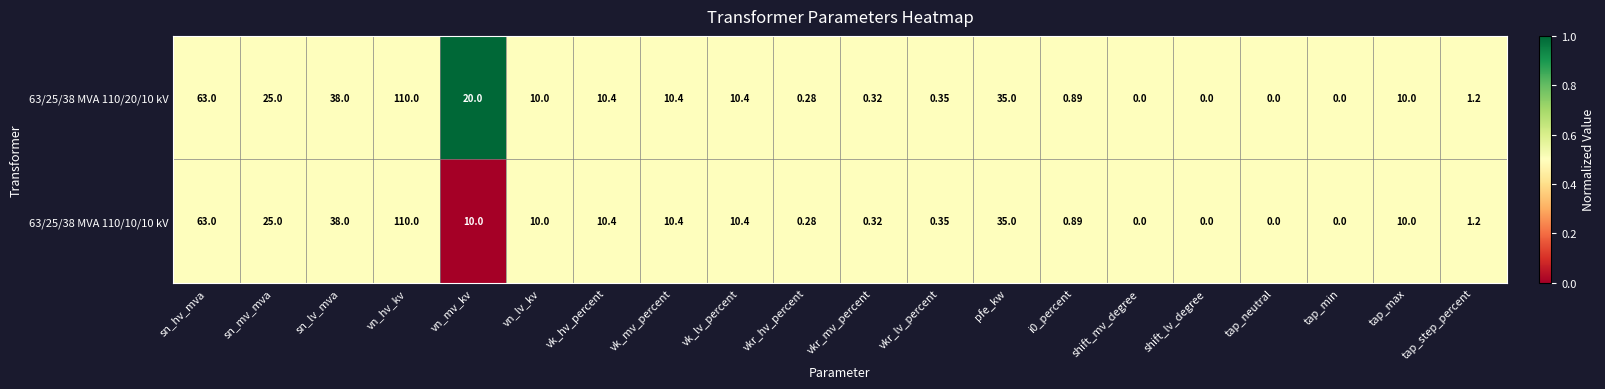

At which label does 63/25/38 MVA 110/20/10 kV first exceed 10?

sn_hv_mva